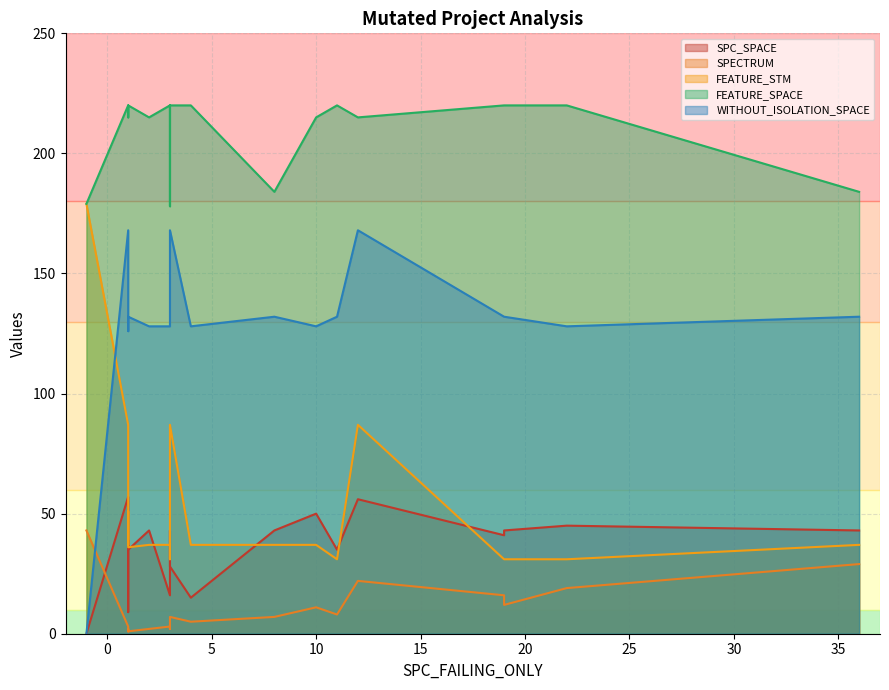

What is the total value across all series at 2?

425